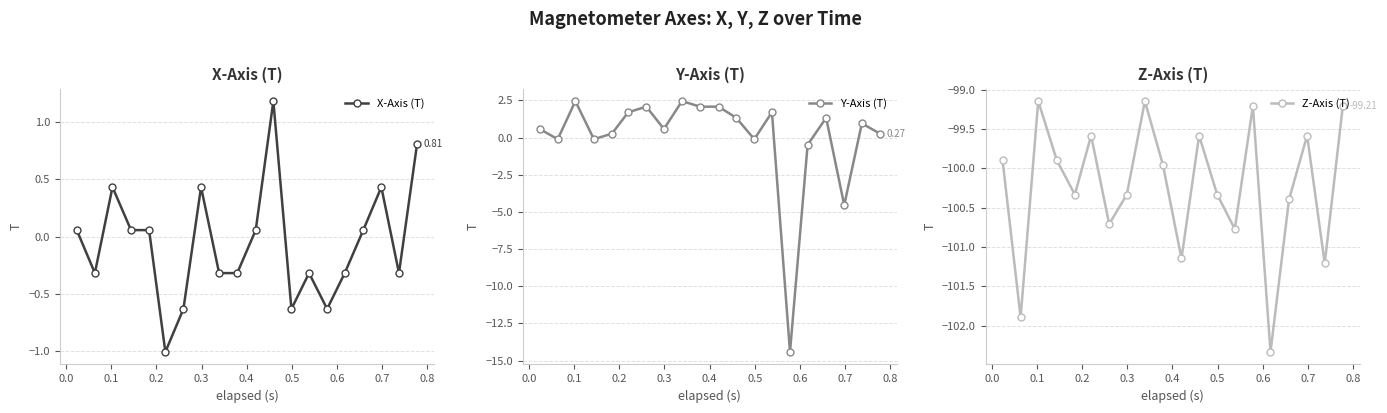

In Z-Axis (T), how many points are lower than both neighbors (excluding endpoints)?

7